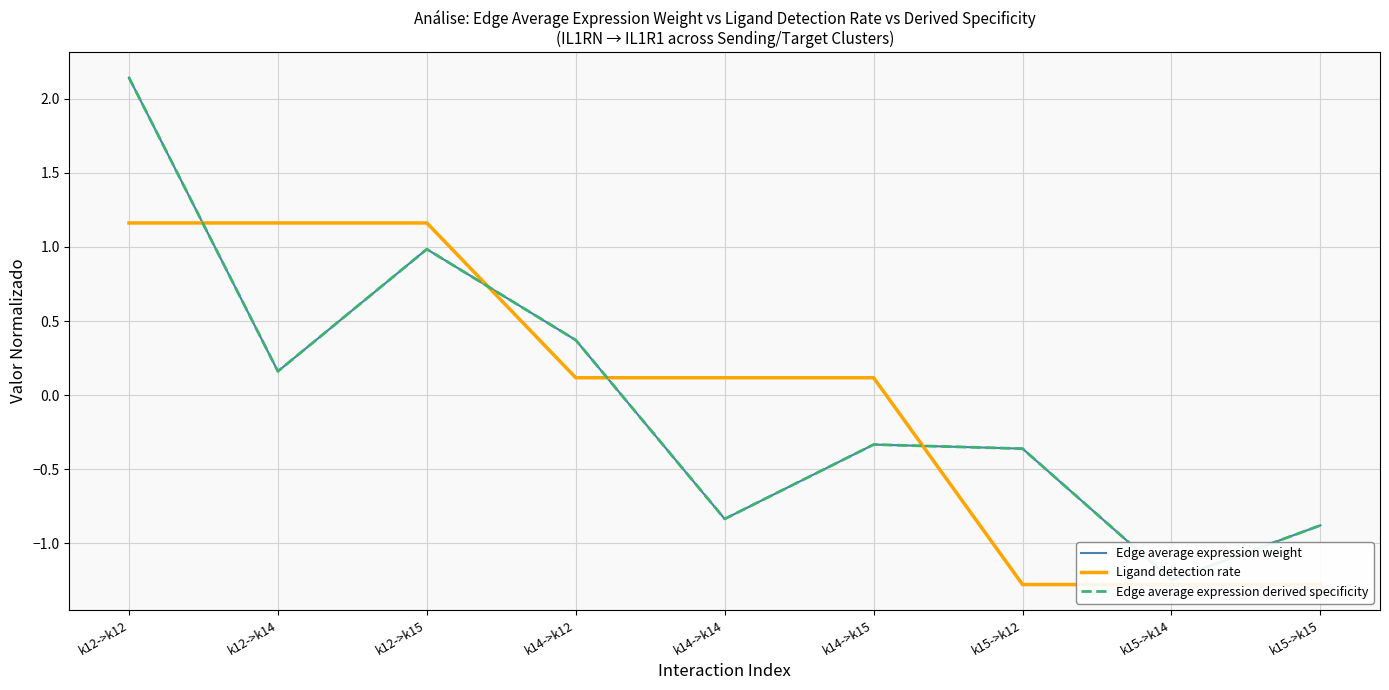

What position from the right is k15->k14?

2